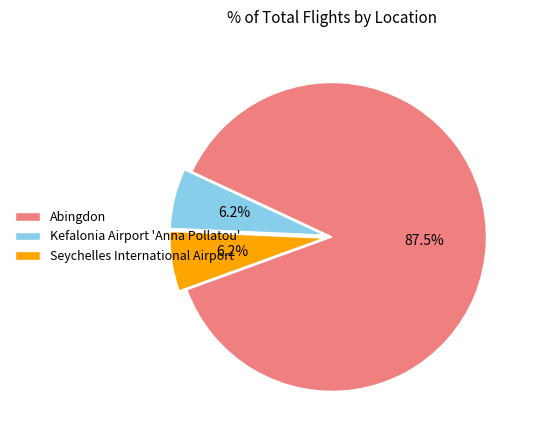

To the nearest percent, what is the difference between the largest and smallest slice percentages?

81%